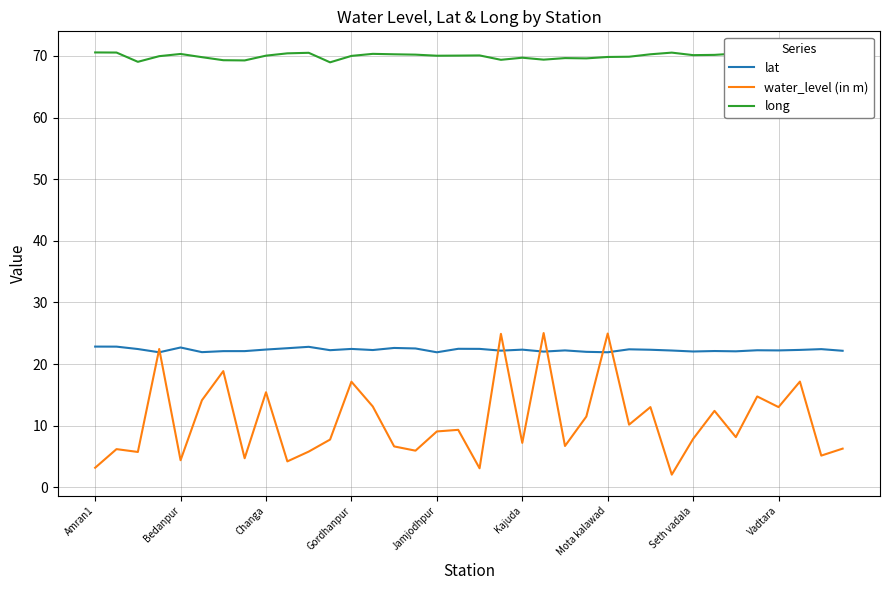

List the series in order of their overall mean, lowest first.

water_level (in m), lat, long